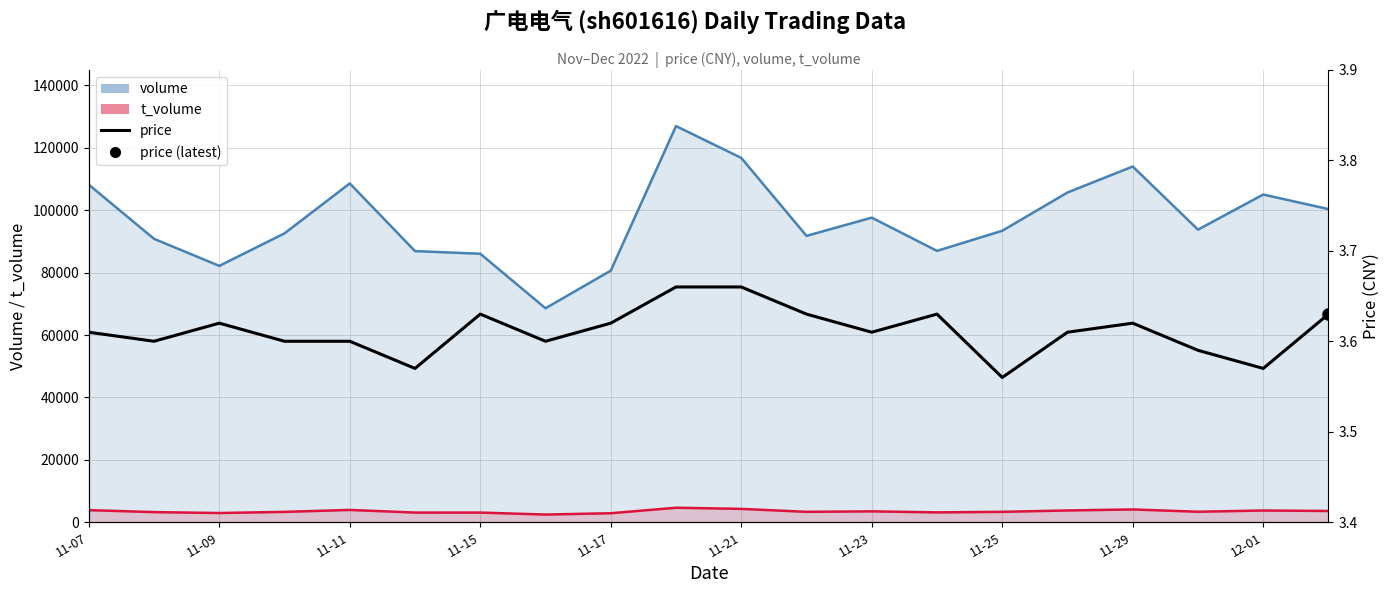

What is the difference between the maximum and minimum values in the price series?

0.1